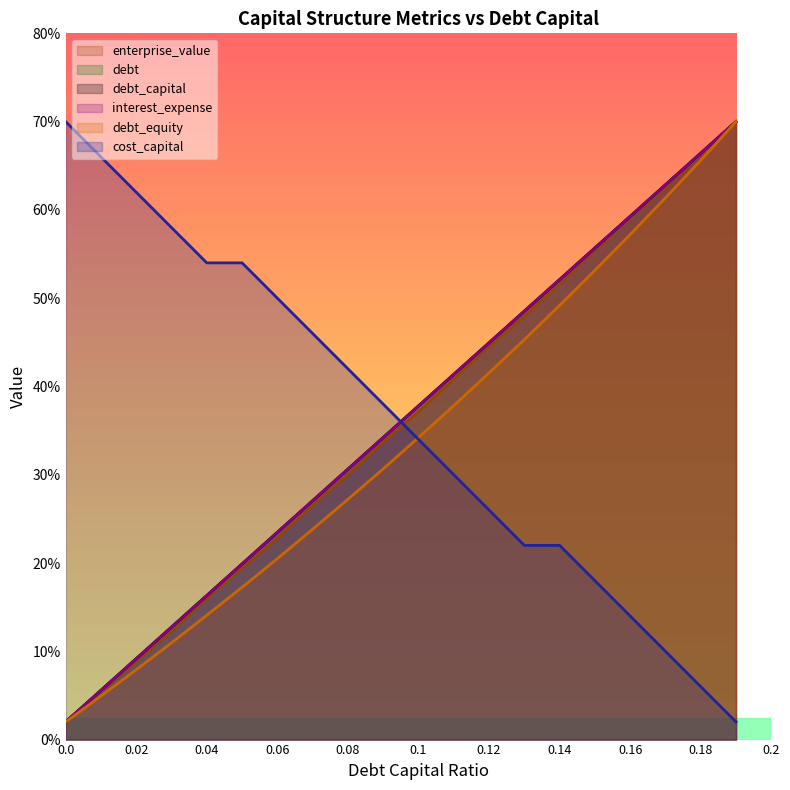

Which series changed the most between 0.09 and 0.18?

debt_equity